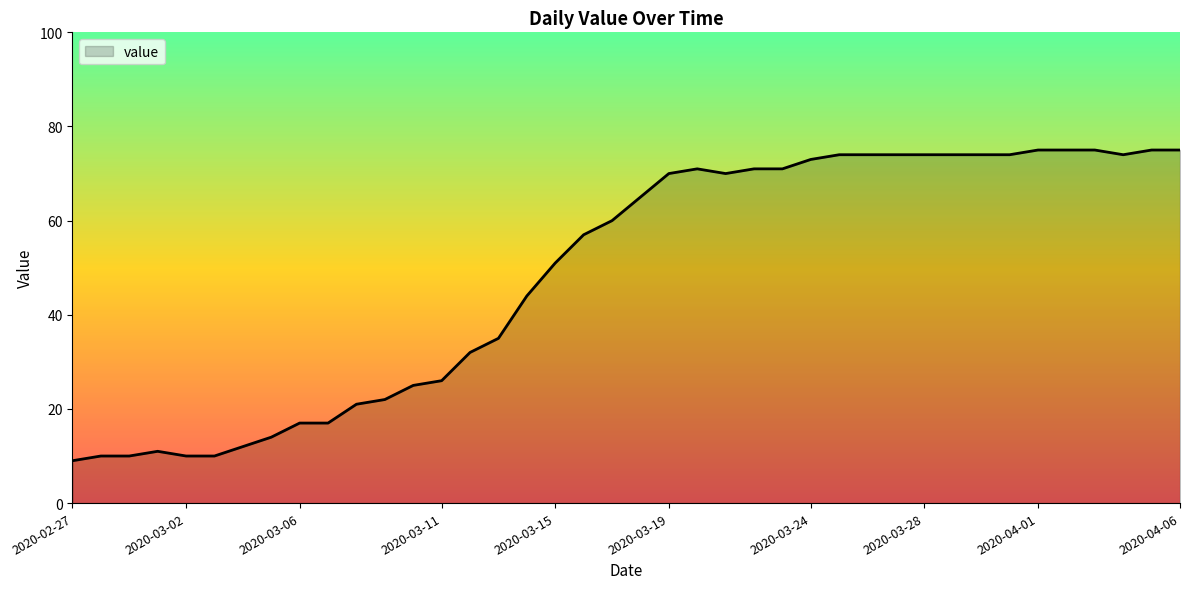

What is the smallest value displayed?

9